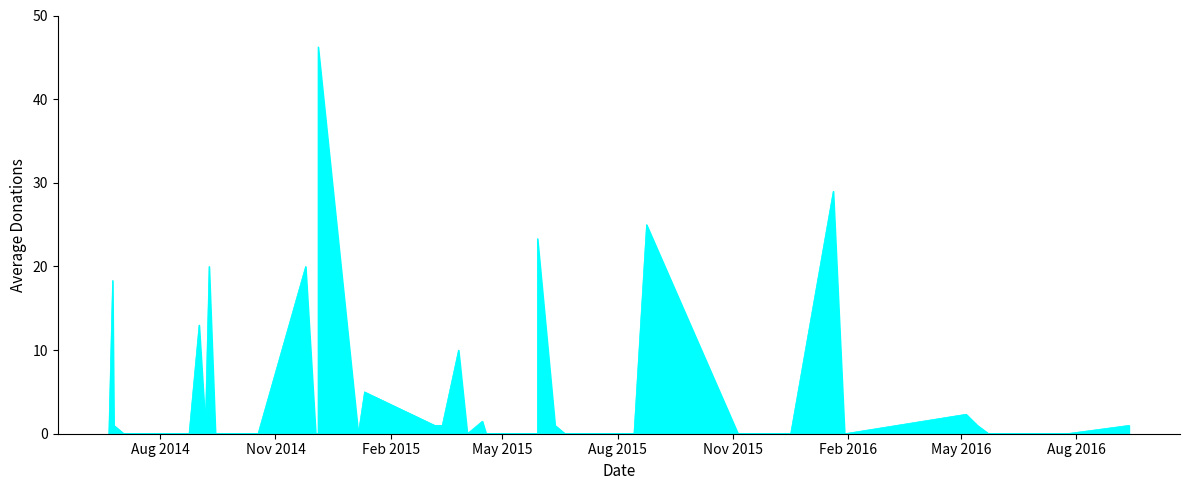

How many distinct data groups are displayed?

1